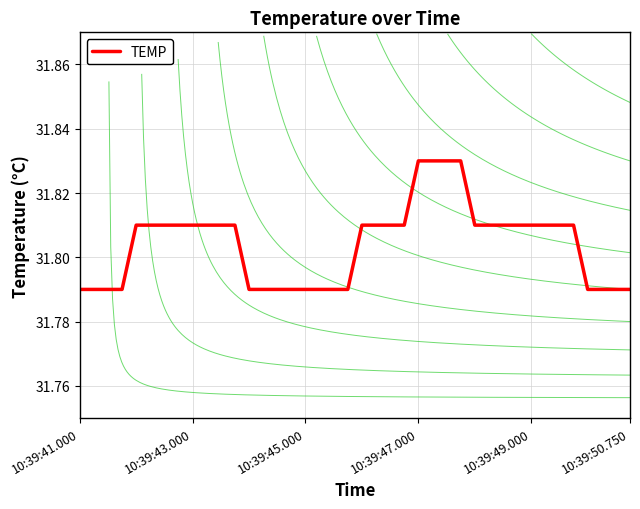

Is it true that TEMP equals 56.2 at 10:39:50.750?

False